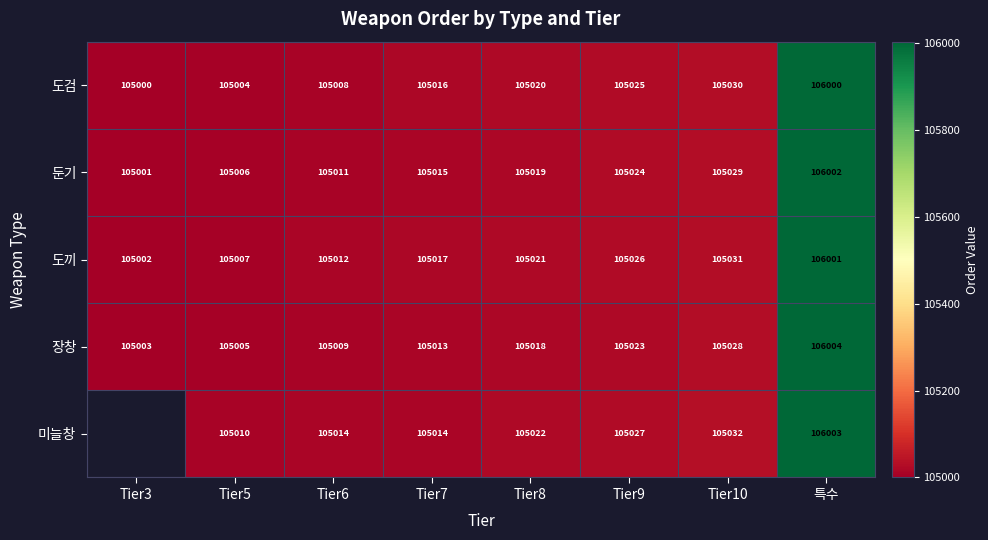

Which series changed the most between Tier5 and Tier8?

도검